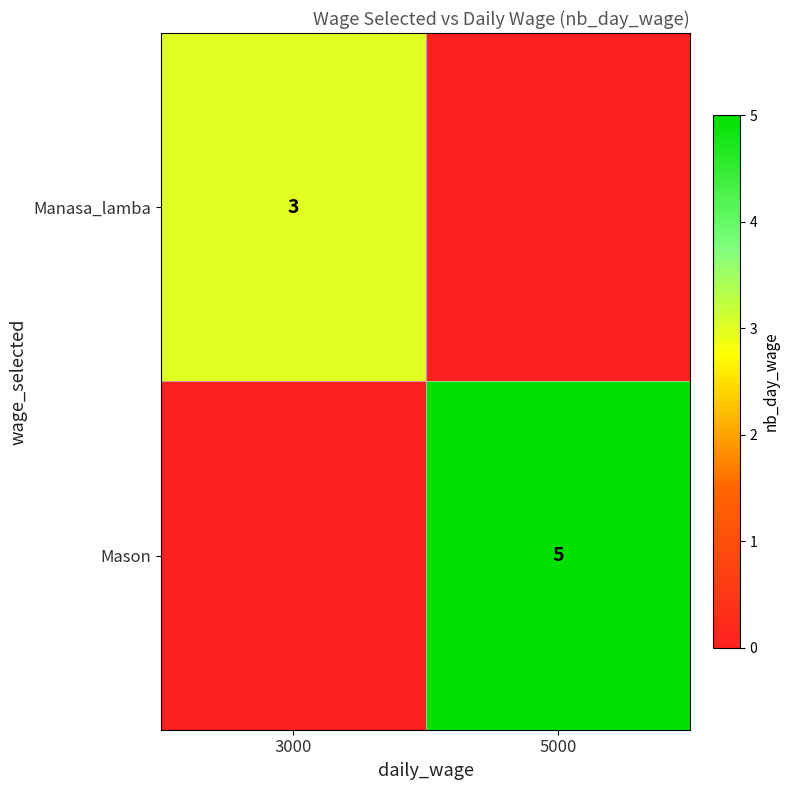

What is the difference between the highest and lowest values at 3000?

3